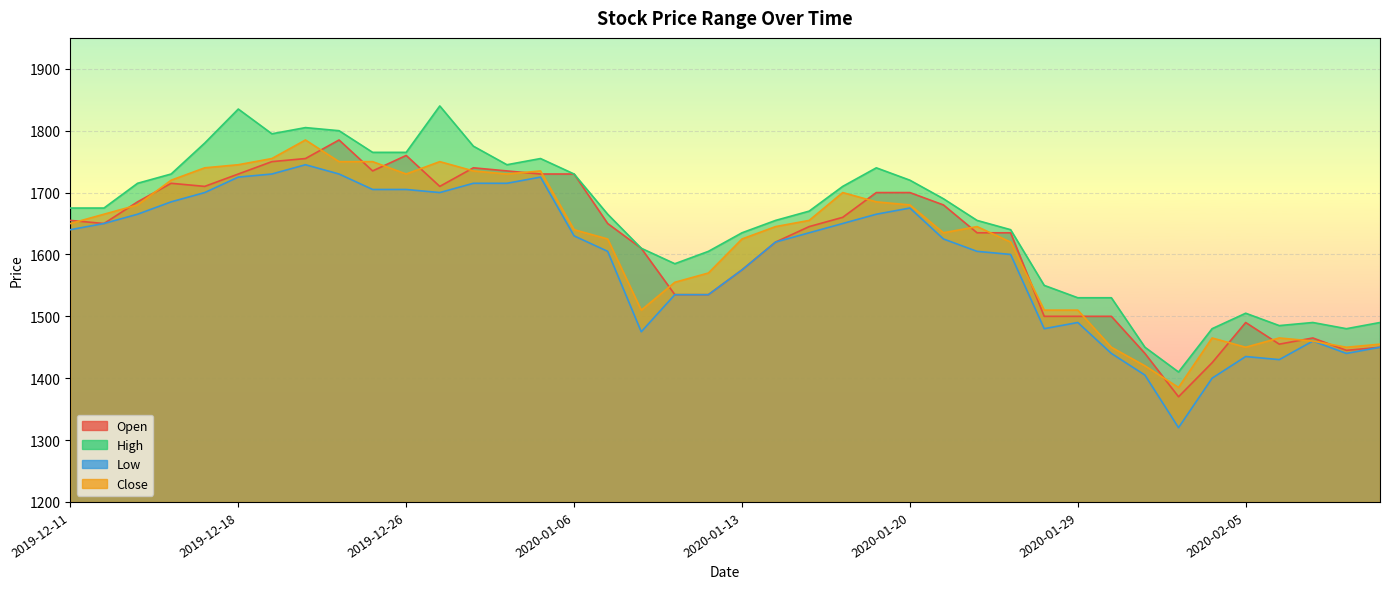

True or false: Close and Low intersect in this chart.

False